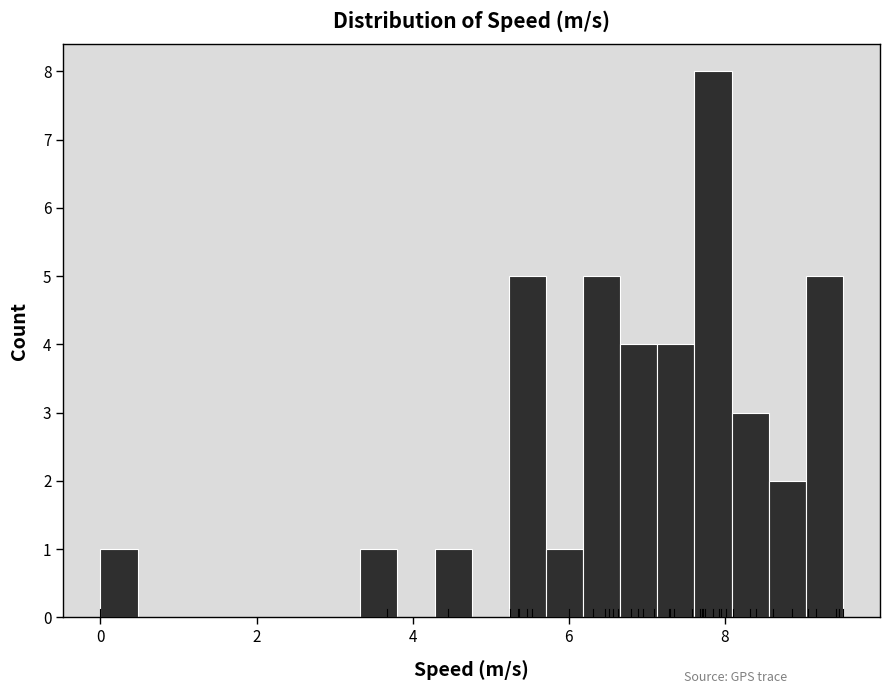

Read against the x-axis, roughly where is the centre of the tallest bar?

7.8